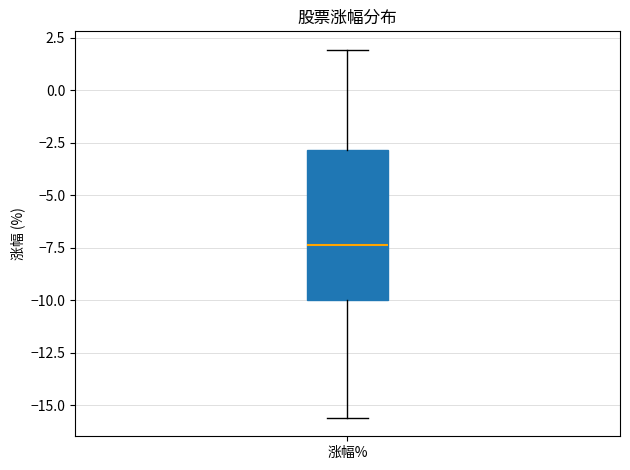

Where does the median line of the box for 涨幅% sit on the y-axis? The values are not printed on the chart, so give them approximately, as read against the axis.

-7.5